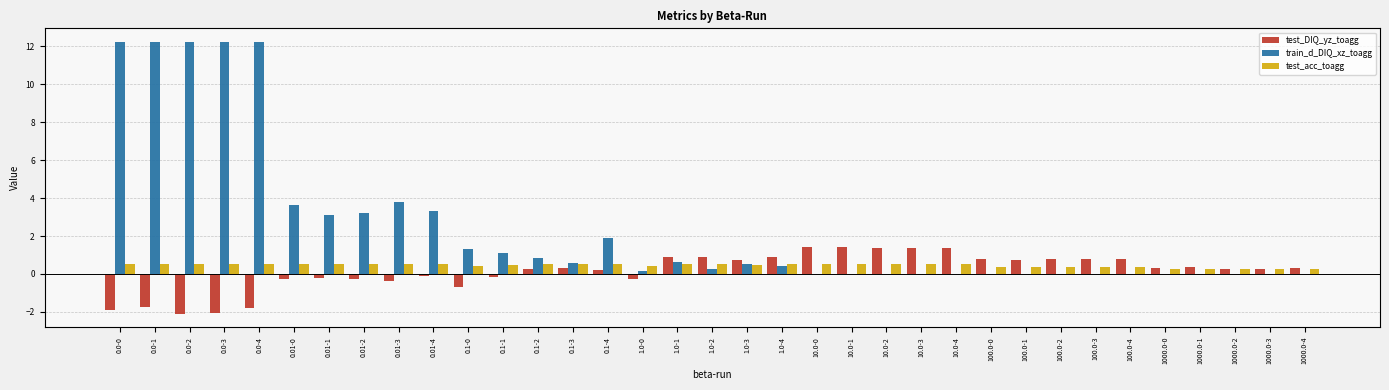

Which series has the largest range (max minus min)?

train_d_DIQ_xz_toagg